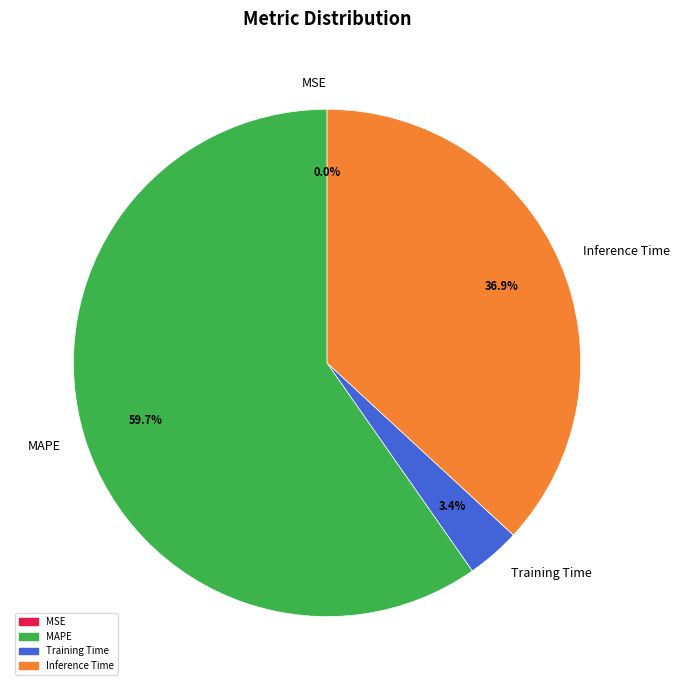

Which category accounts for the majority?

MAPE